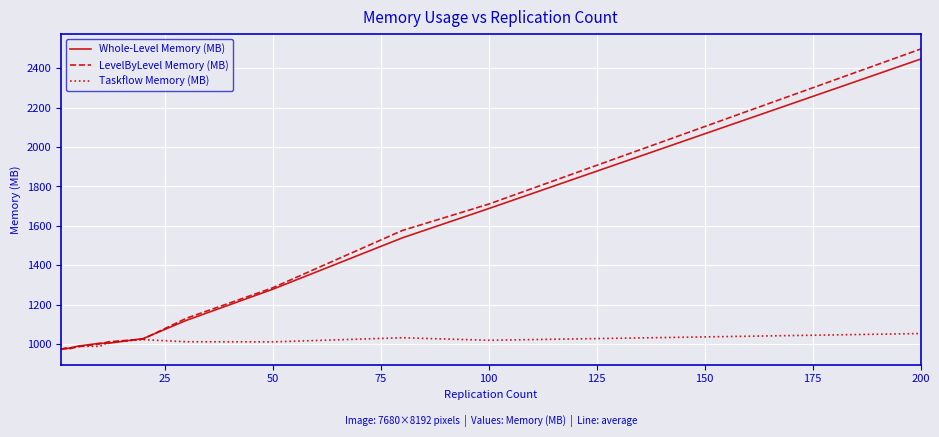

Which series has the largest range (max minus min)?

LevelByLevel Memory (MB)